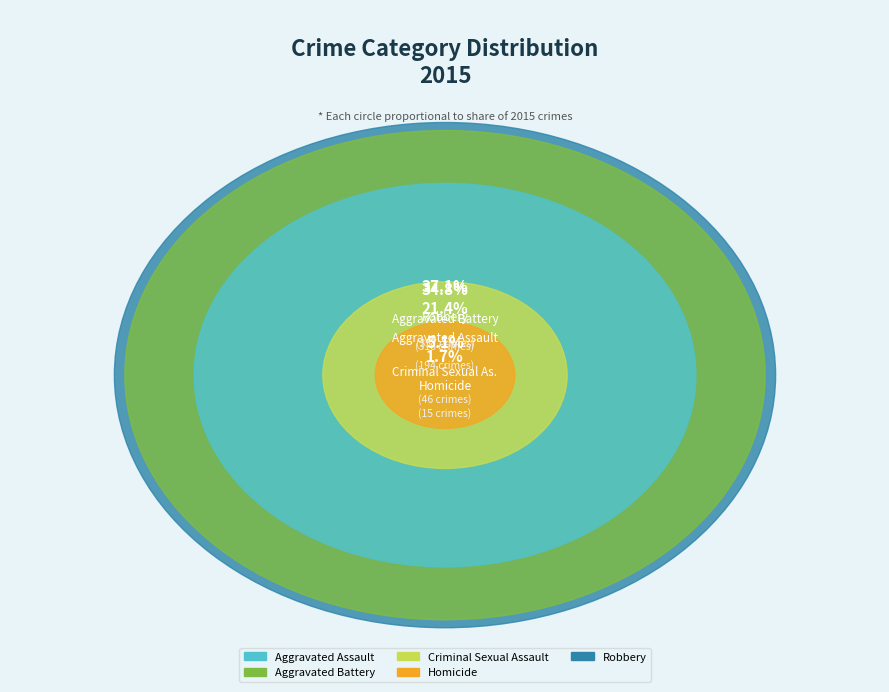

How many slices are in this pie chart?

5